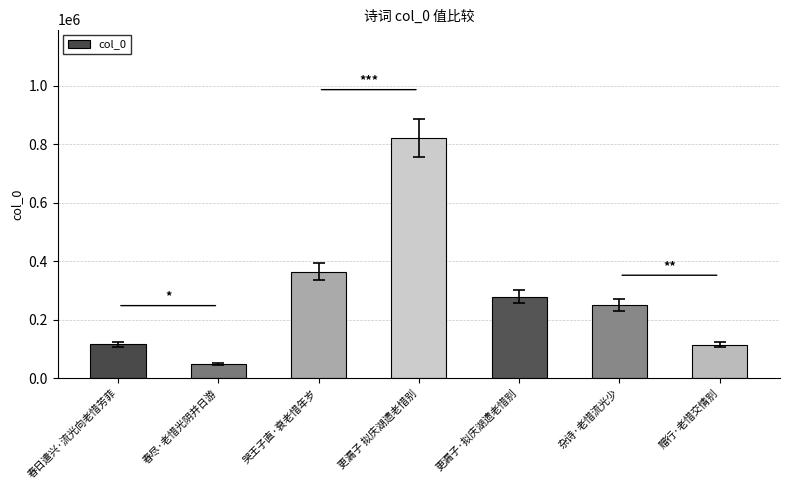

What is the difference between the values at 春日遣兴·流光向老惜芳菲 and 春尽·老惜光阴并日游?

66216